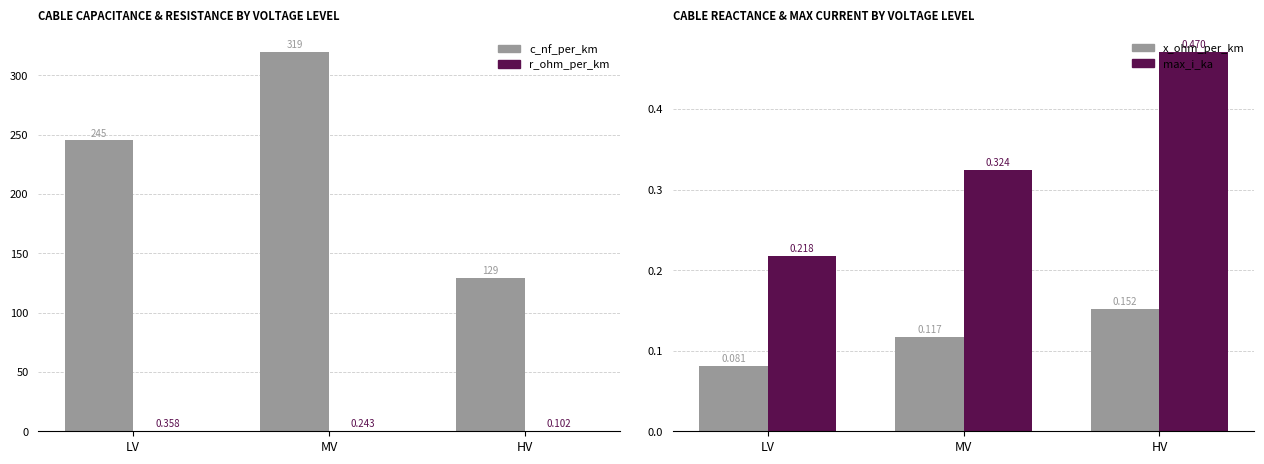

What is the label of the 2nd bar from the right?

MV